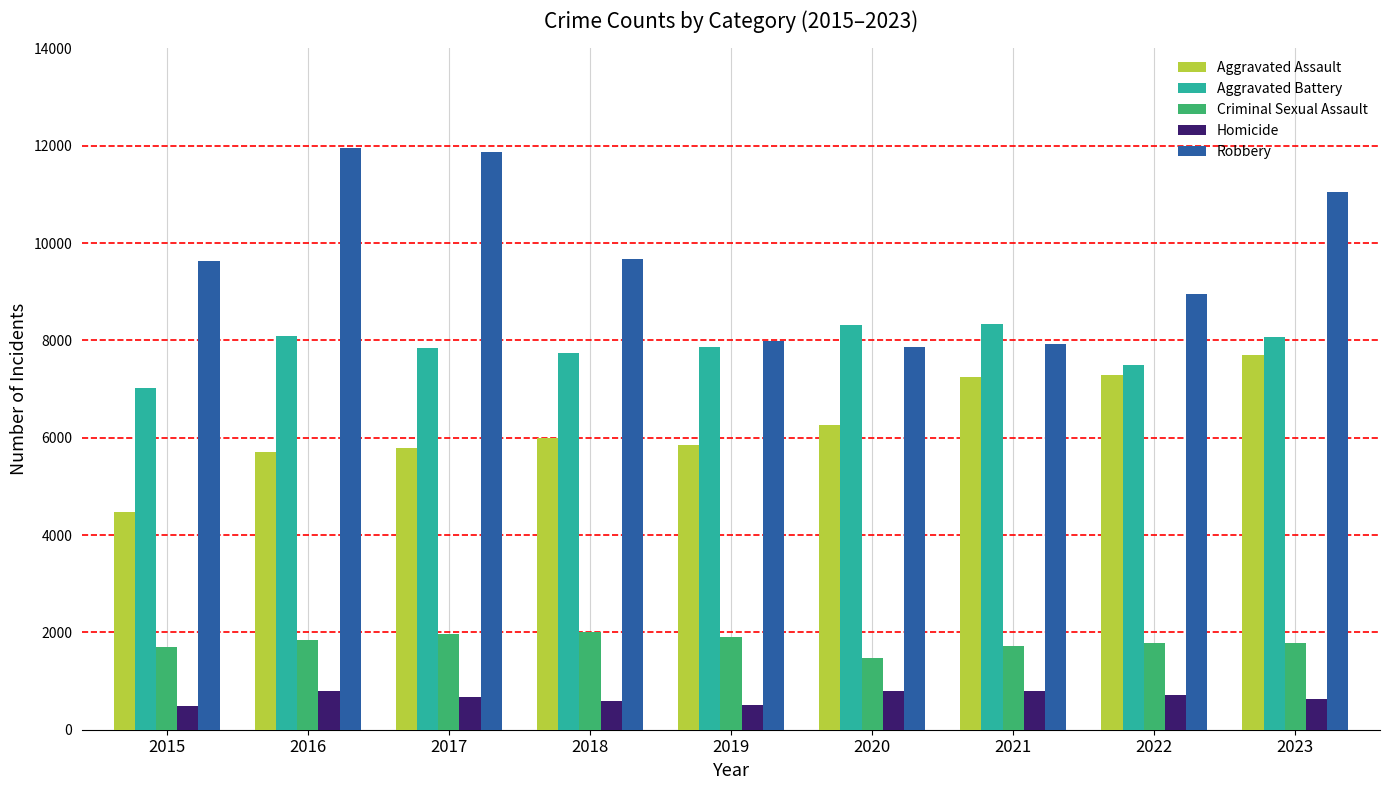

At which category is the sum across all series the highest?

2023